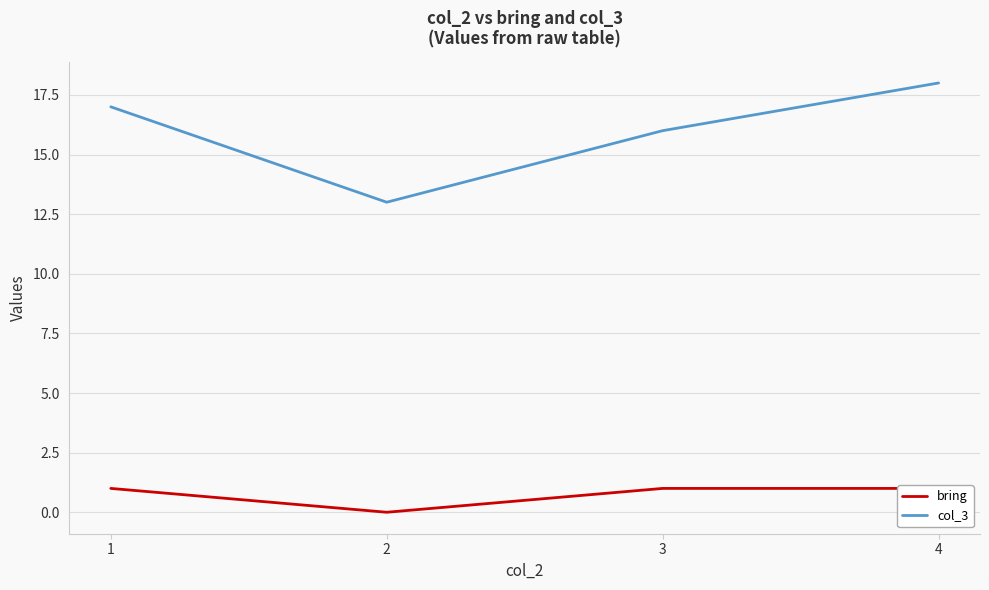

How many interior local valleys does the bring series have?

1